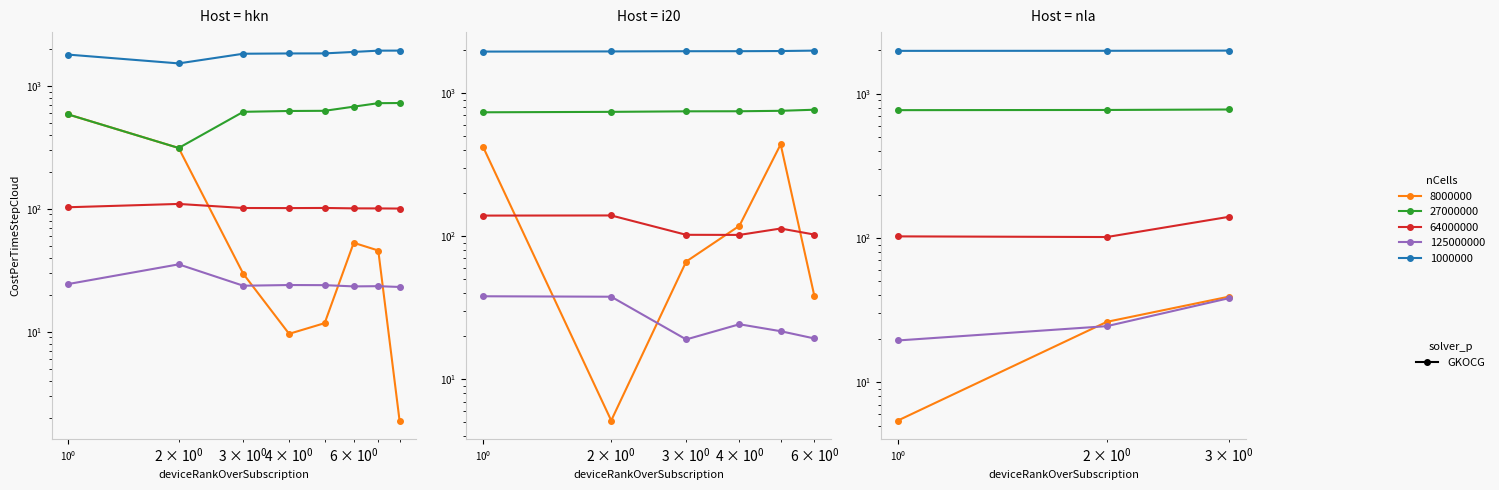

What is the greatest value displayed?

1989.0